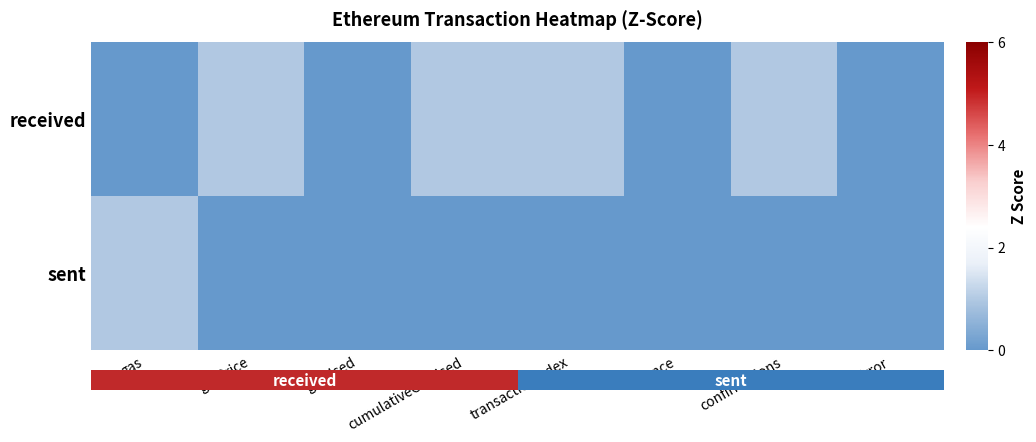

What is the maximum value for sent?

1